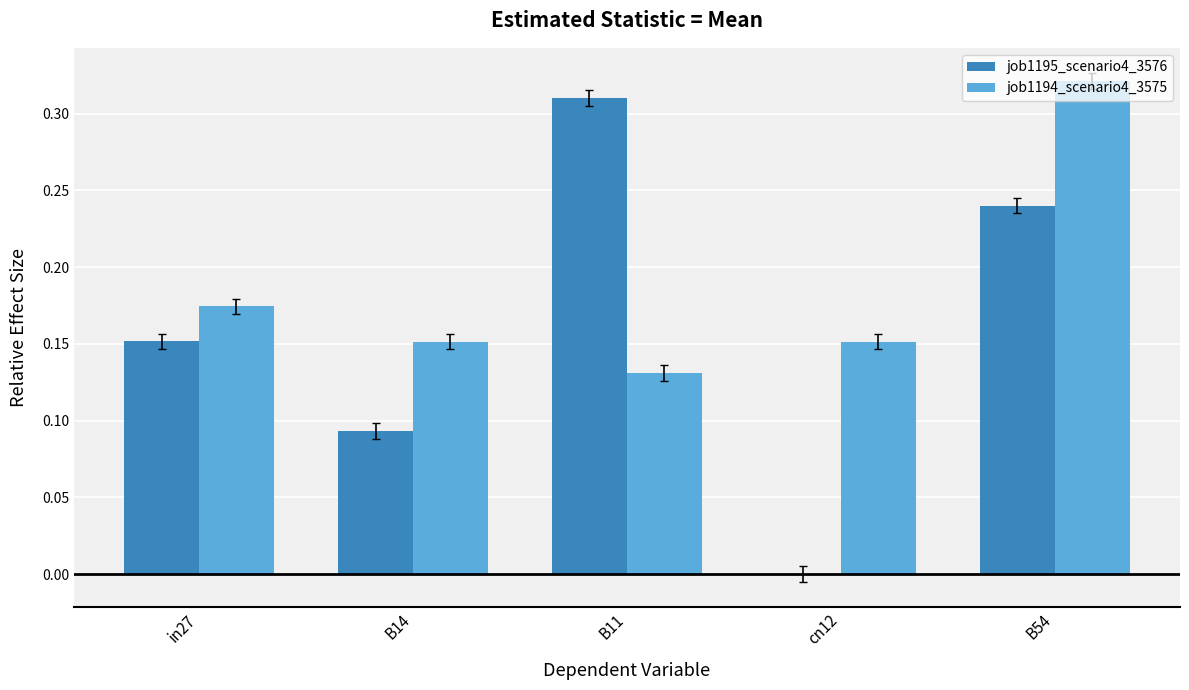

The job1195_scenario4_3576 series shows 0.0 at cn12. True or false?

True